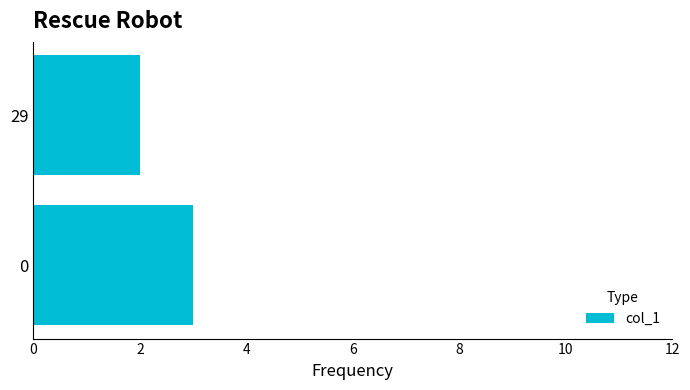

The chart shows a value of 3 at 0. True or false?

True